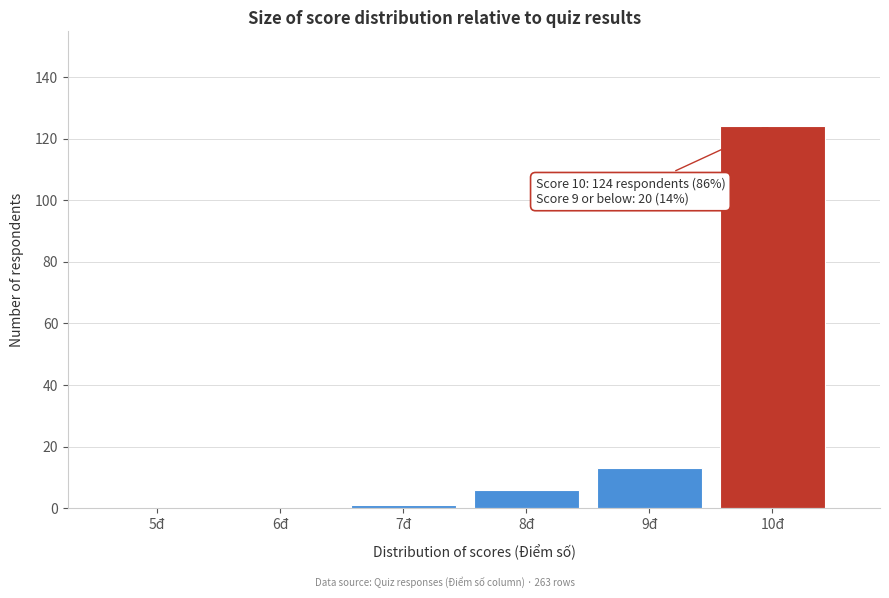

Reading right to left, transcribe all the data shown in this chart.

10đ=124	9đ=13	8đ=6	7đ=1	6đ=0	5đ=0